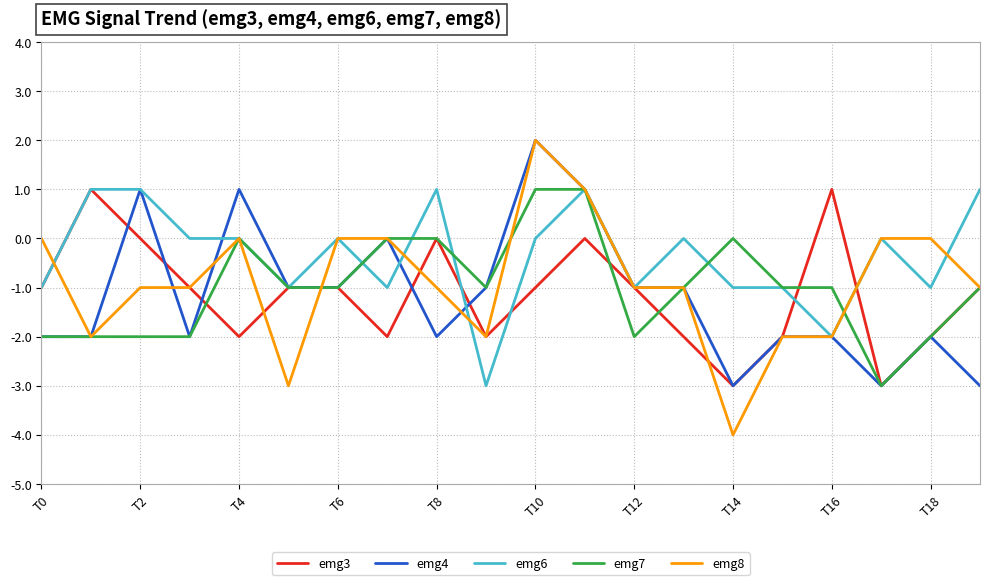

What is the minimum value shown in the chart?

-4